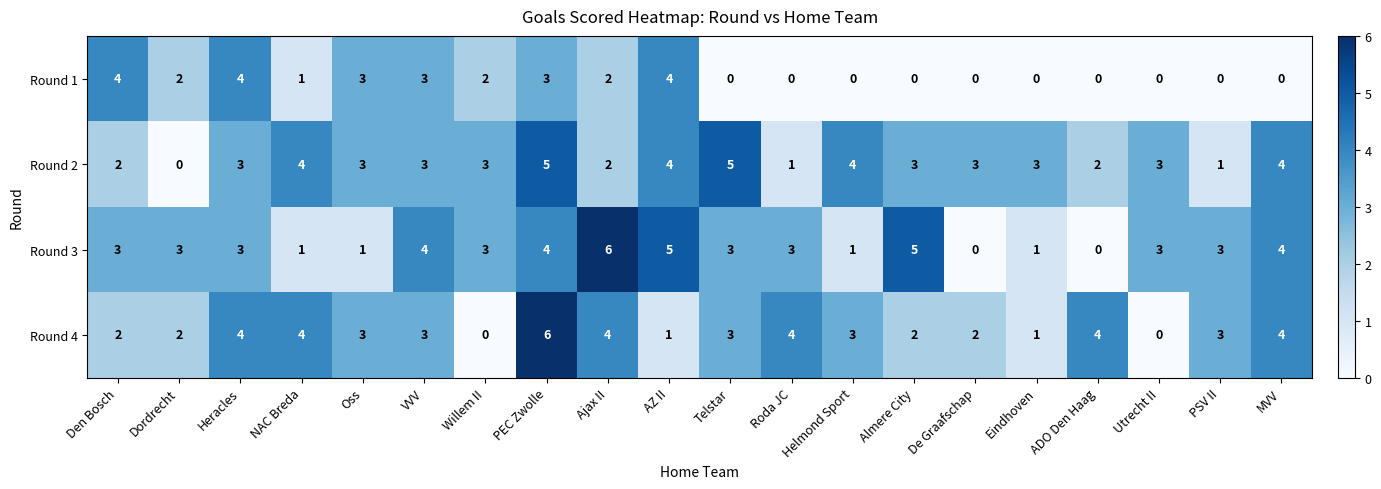

Is it true that Round 4 equals 5 at Oss?

False